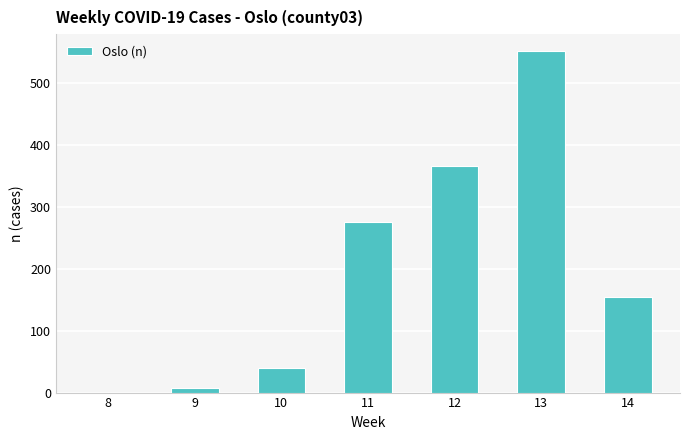

At which label does the data first exceed 155?

11